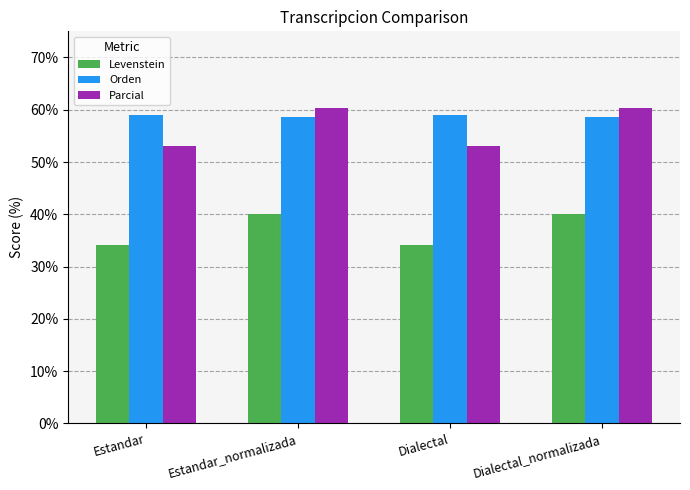

Rank the series at Estandar from lowest to highest value.

Levenstein, Parcial, Orden